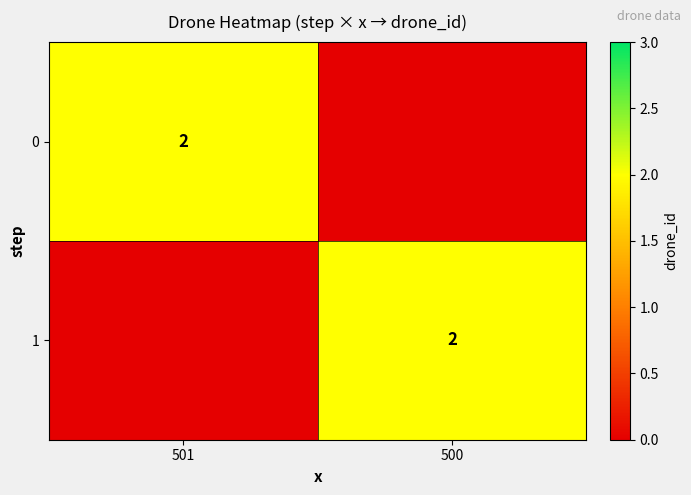

The value of 0 at 501 is 3. True or false?

False